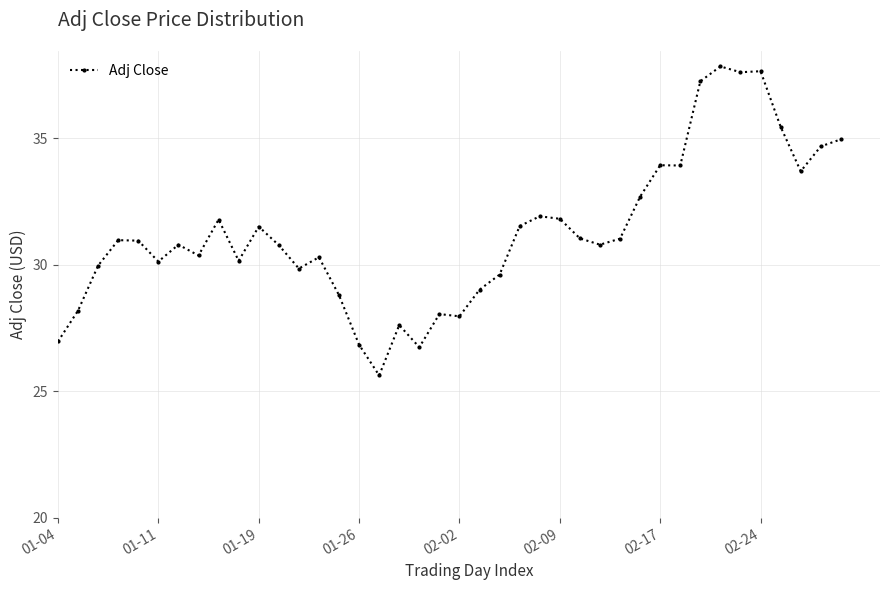

What is the minimum value shown in the chart?

25.6